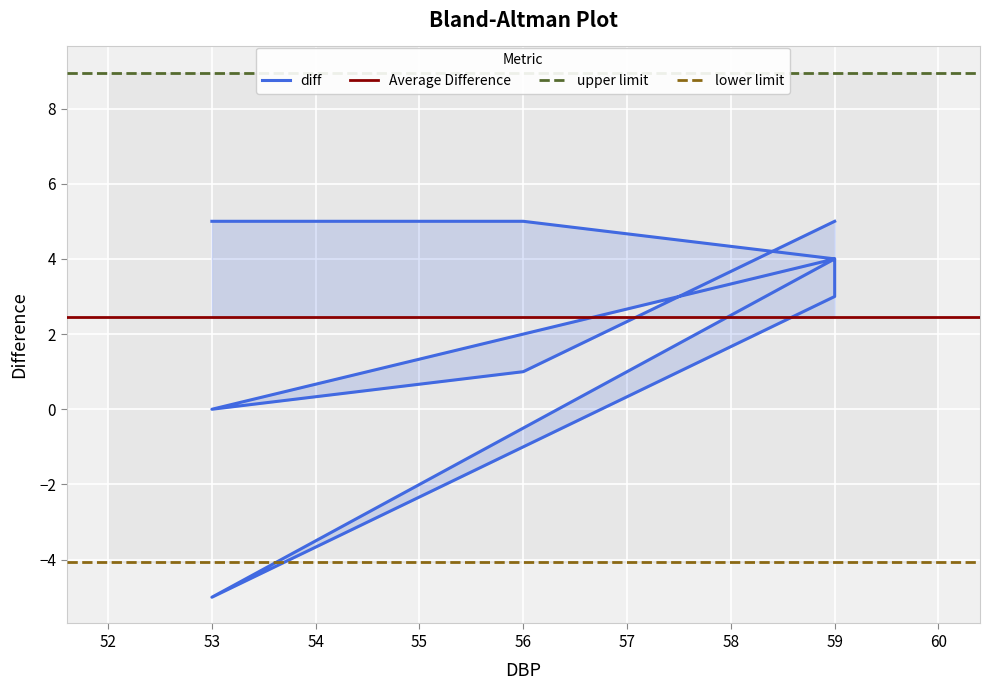

Rank the categories by value from lowest to highest.

53, 53, 56, 59, 59, 59, 53, 56, 59